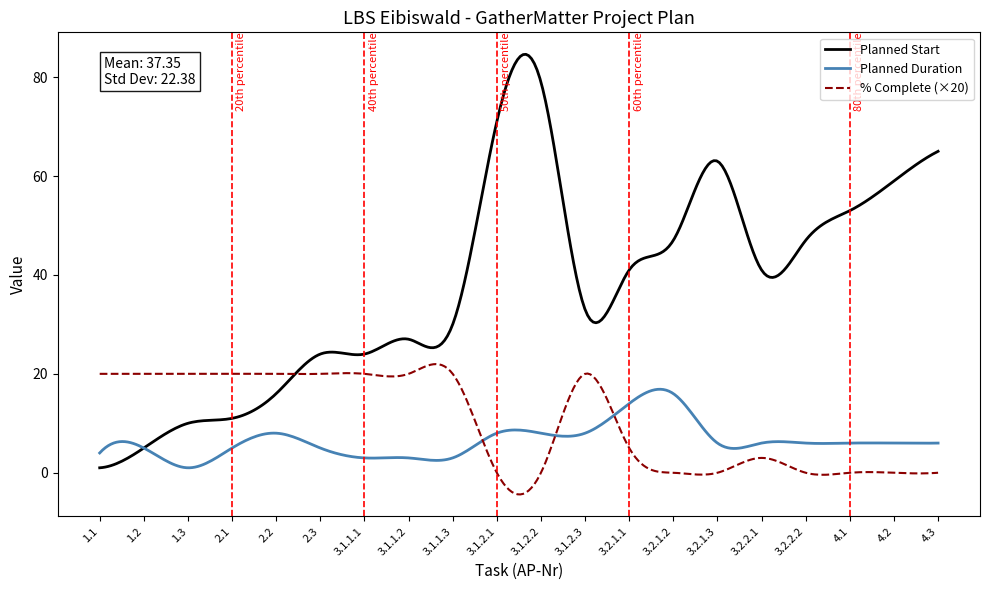

Which series has the largest total across all categories?

Planned Start